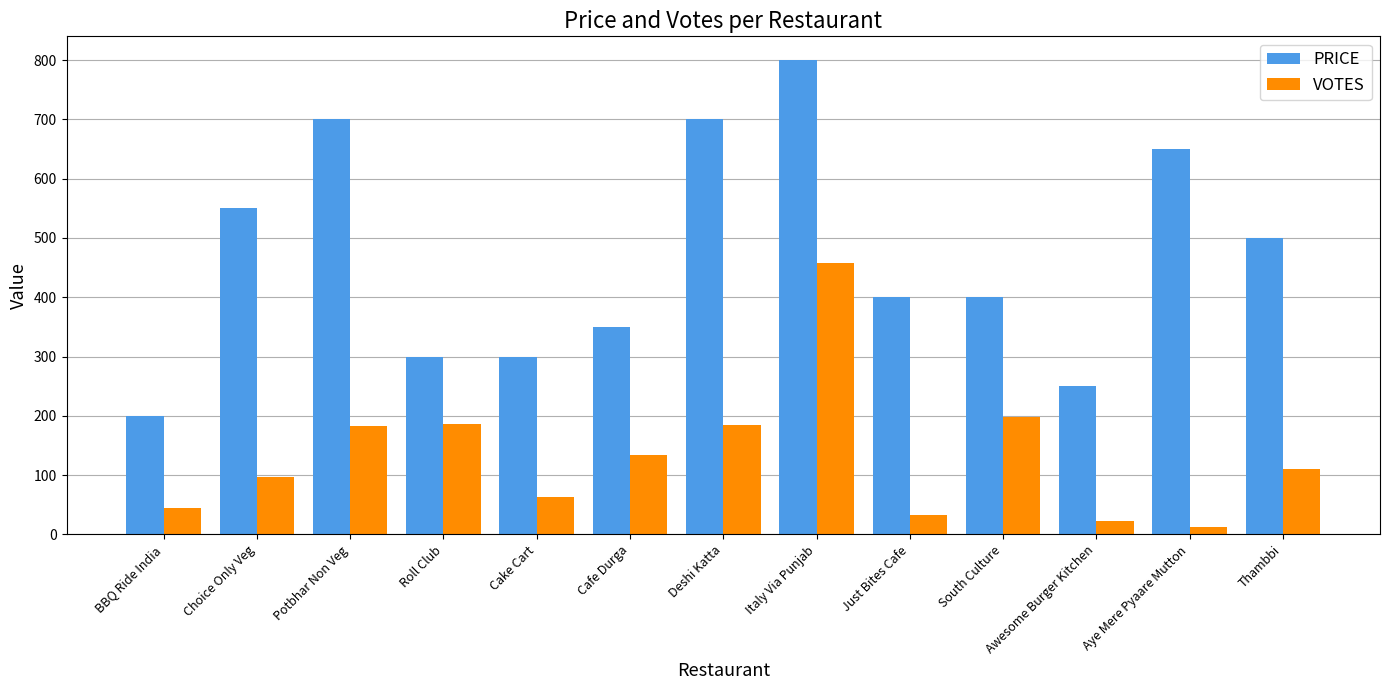

What is the total value across all series at BBQ Ride India?

244